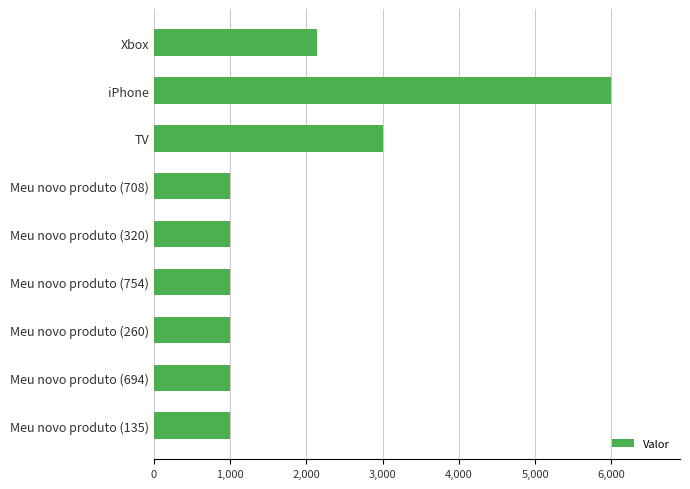

What is the label of the 1st bar from the top?

Xbox